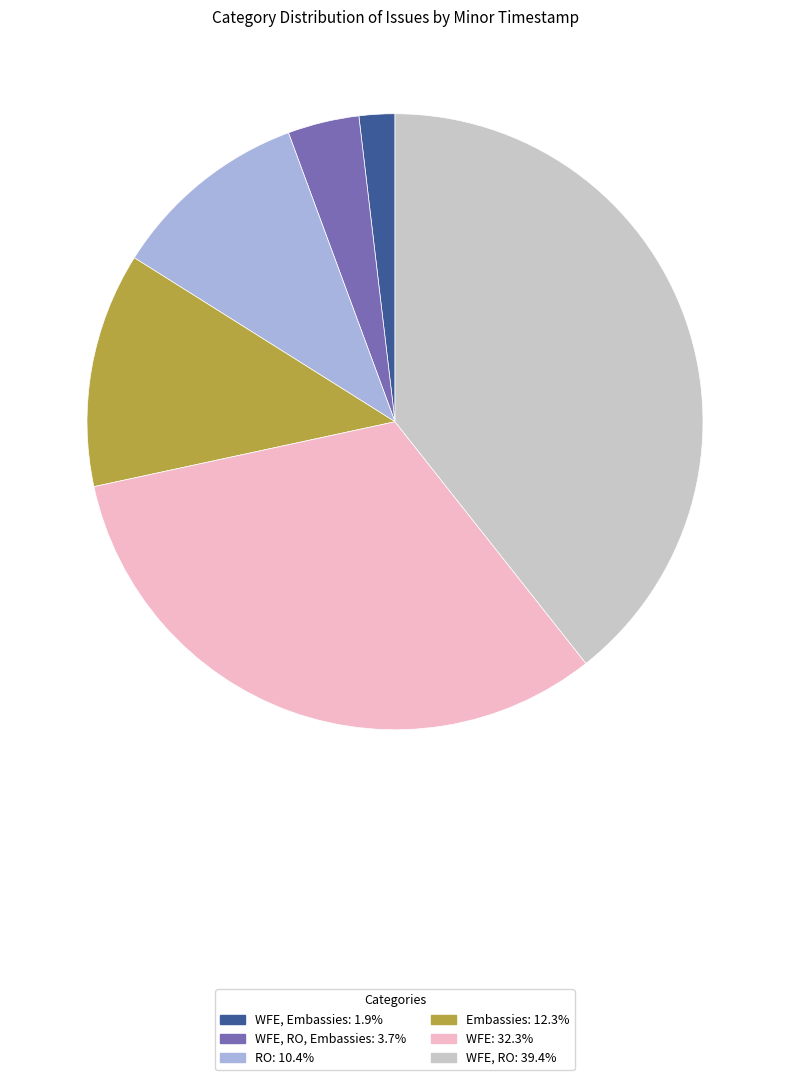

How many slices are in this pie chart?

6